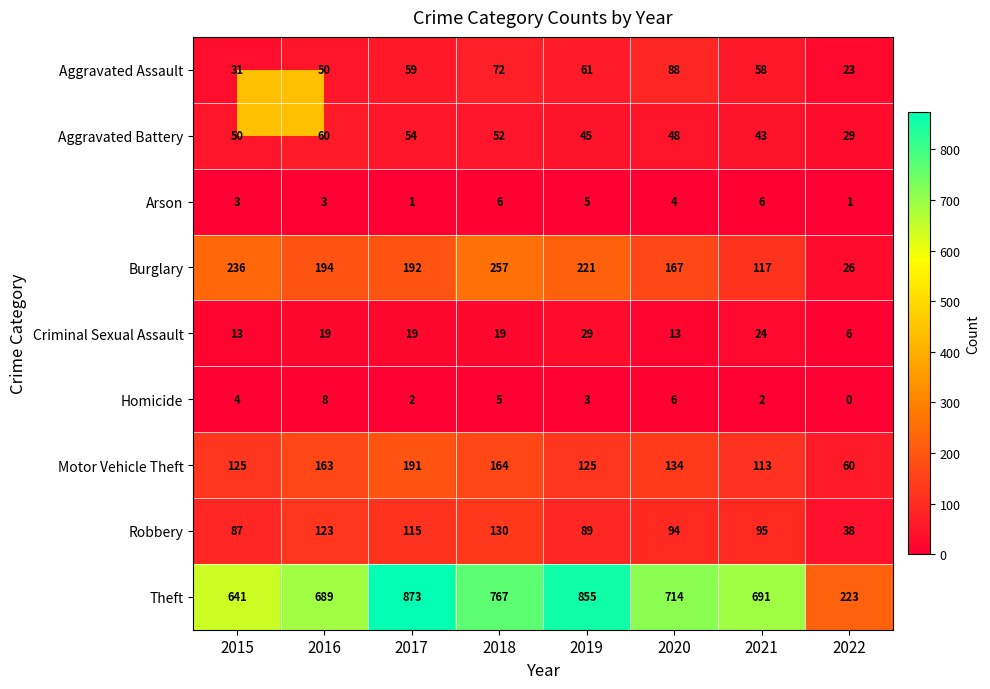

What is the difference between the Theft values at 2017 and 2021?

182